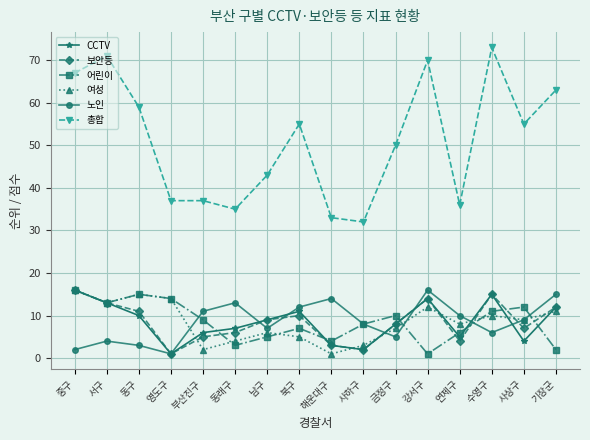

What position from the left is 사하구?

10